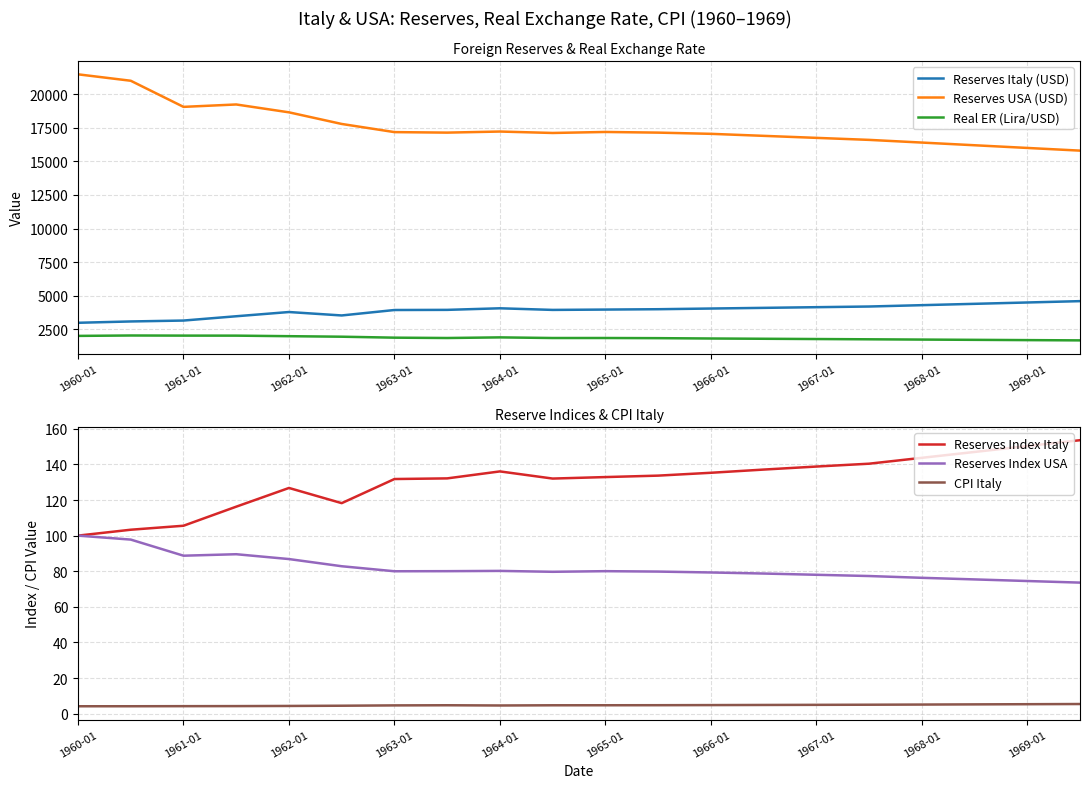

What is the value of the CPI Italy point at the 14th from the left?

4.9